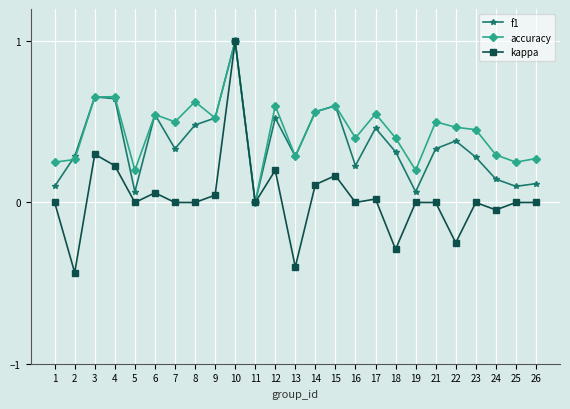

How many data points in f1 are above 0?

24